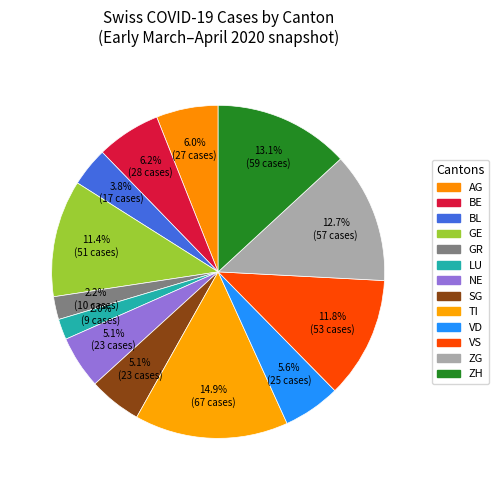

Count the number of slices in the pie.

13